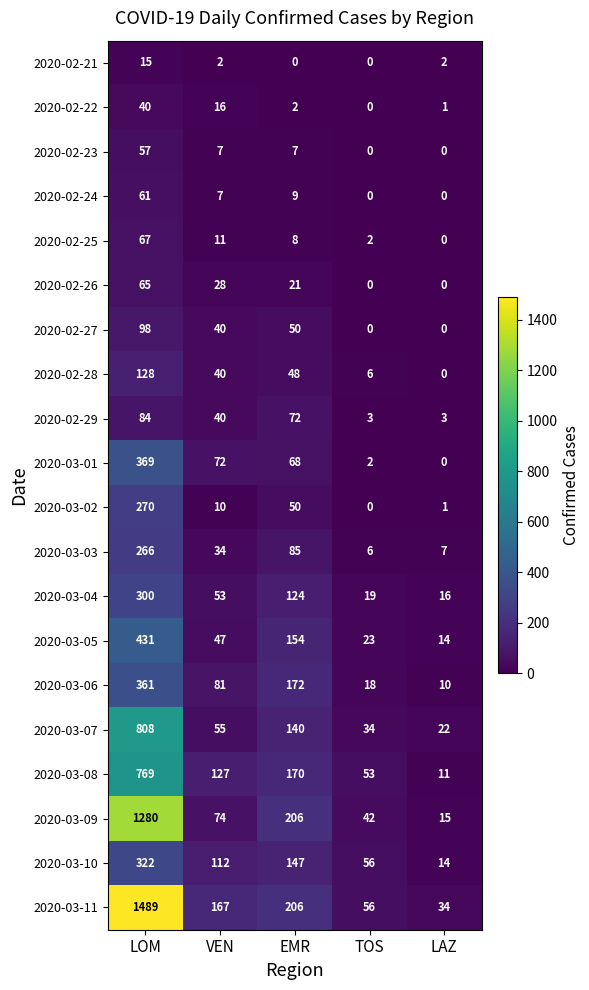

Which series has the widest spread of values?

2020-03-11